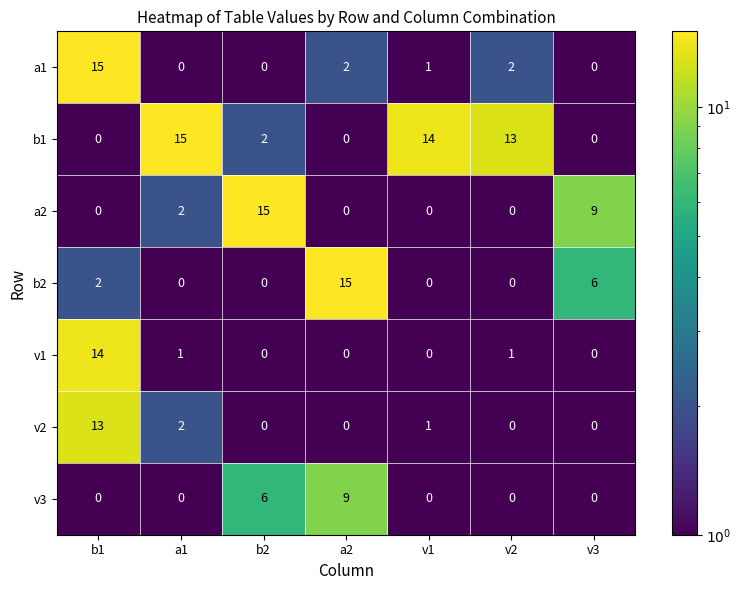

What is the total value across all series at v2?

16